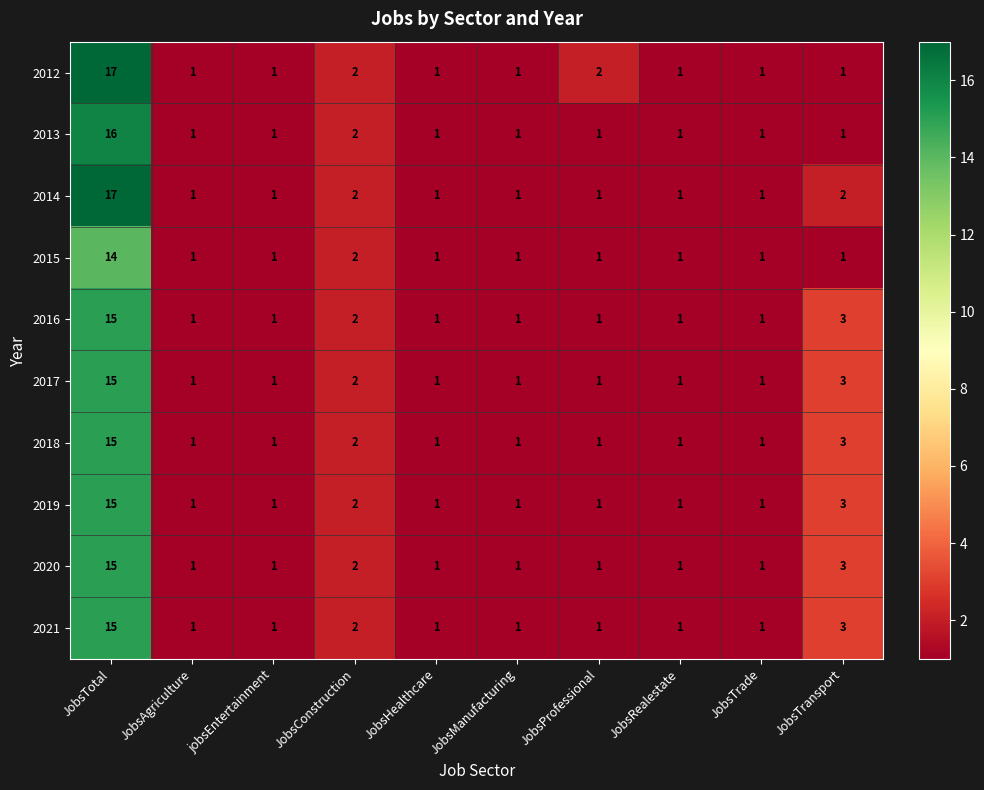

What is the difference between the highest and lowest values at JobsTotal?

3